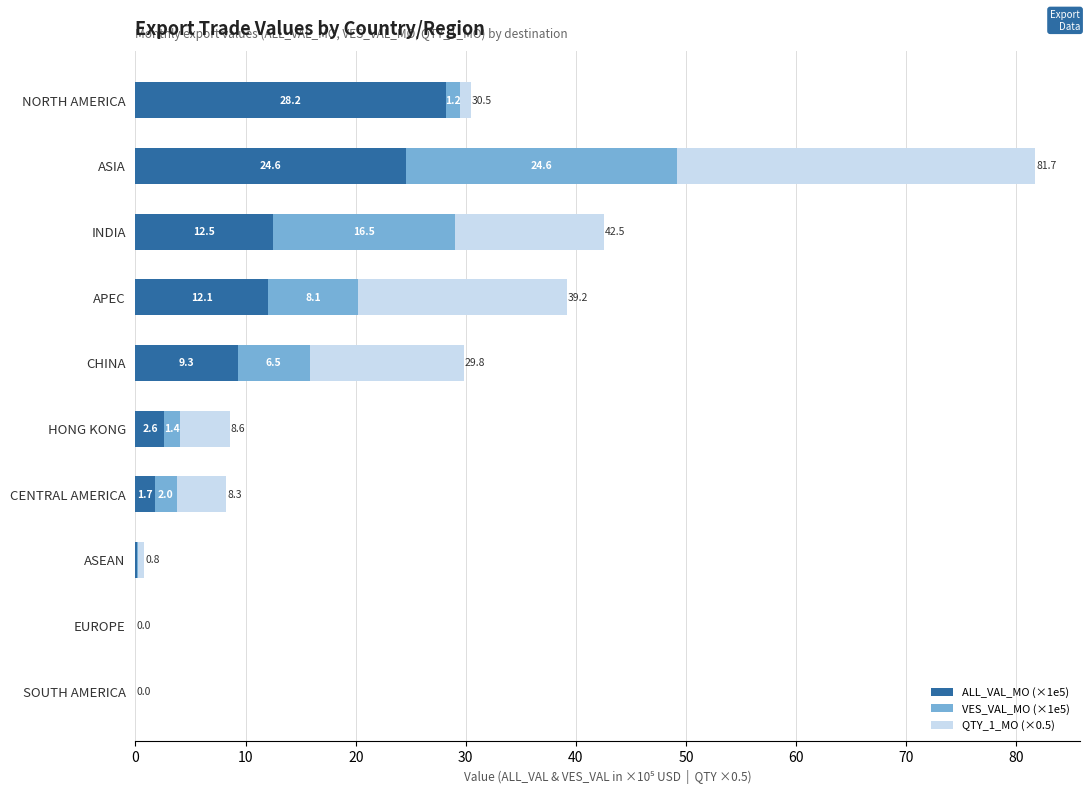

At which category is the sum across all series the highest?

ASIA